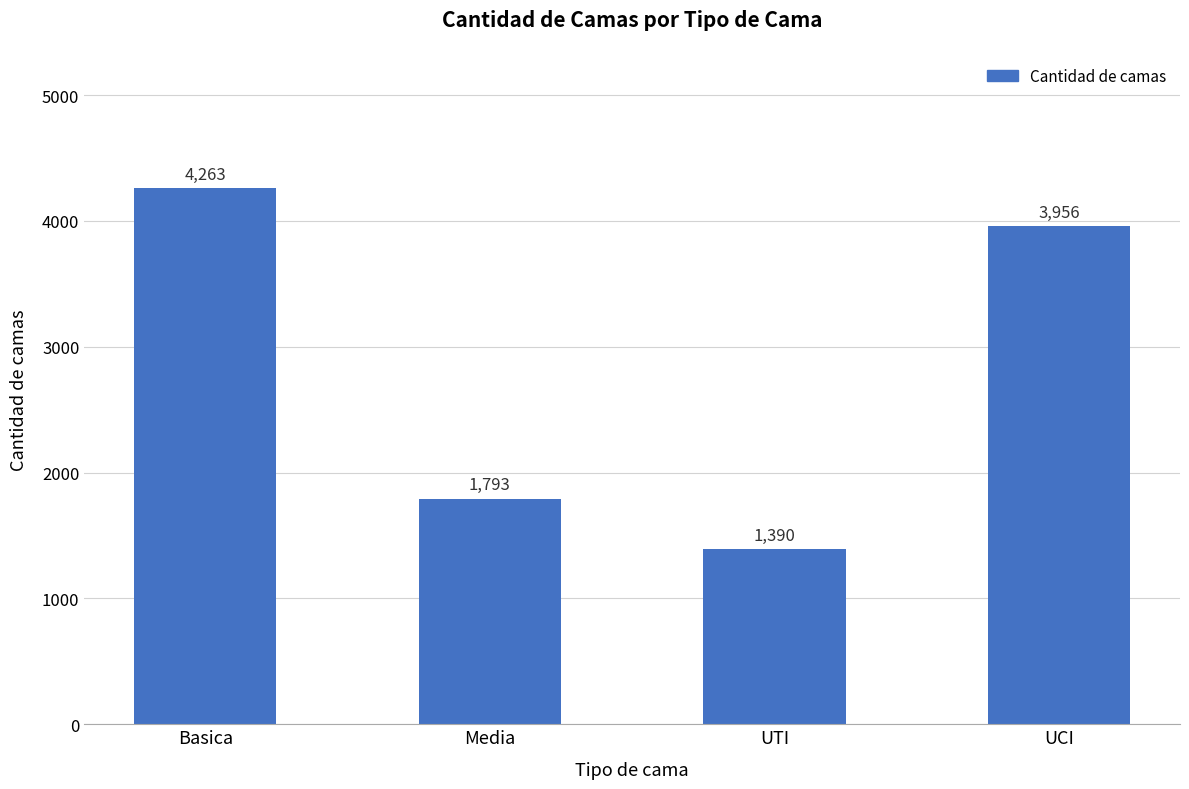

What is the difference between the maximum and minimum values?

2873